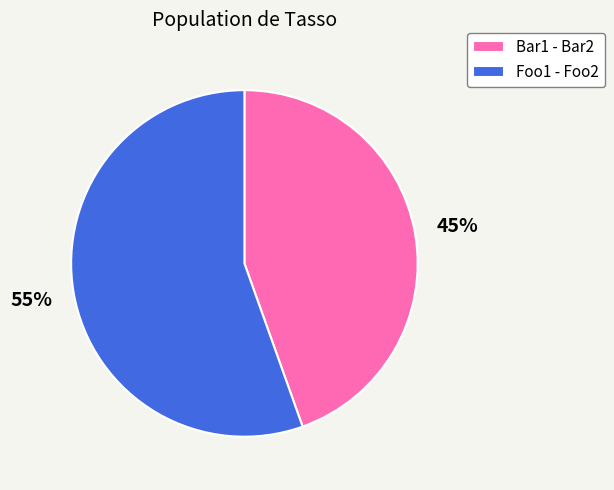

Does any single category account for the majority?

Yes